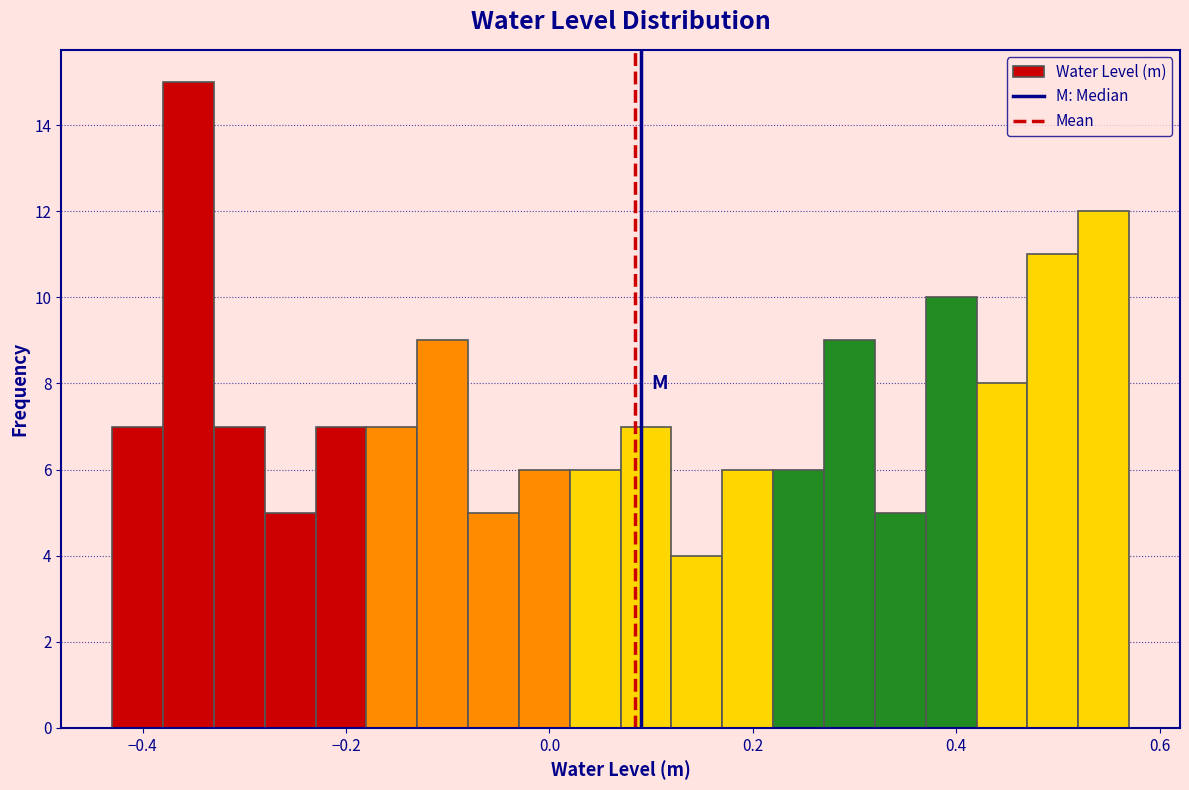

Read against the x-axis, roughly where is the centre of the tallest bar?

-0.36